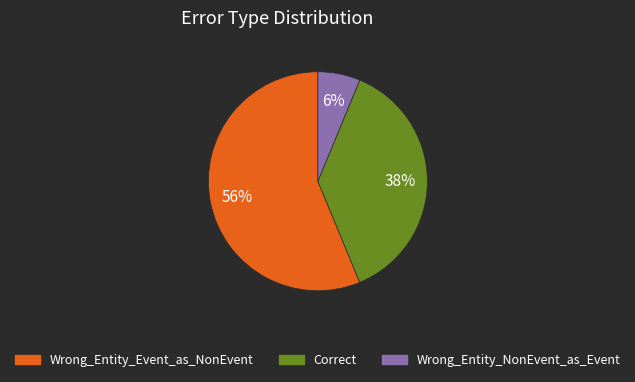

Is there a majority slice in this chart?

Yes